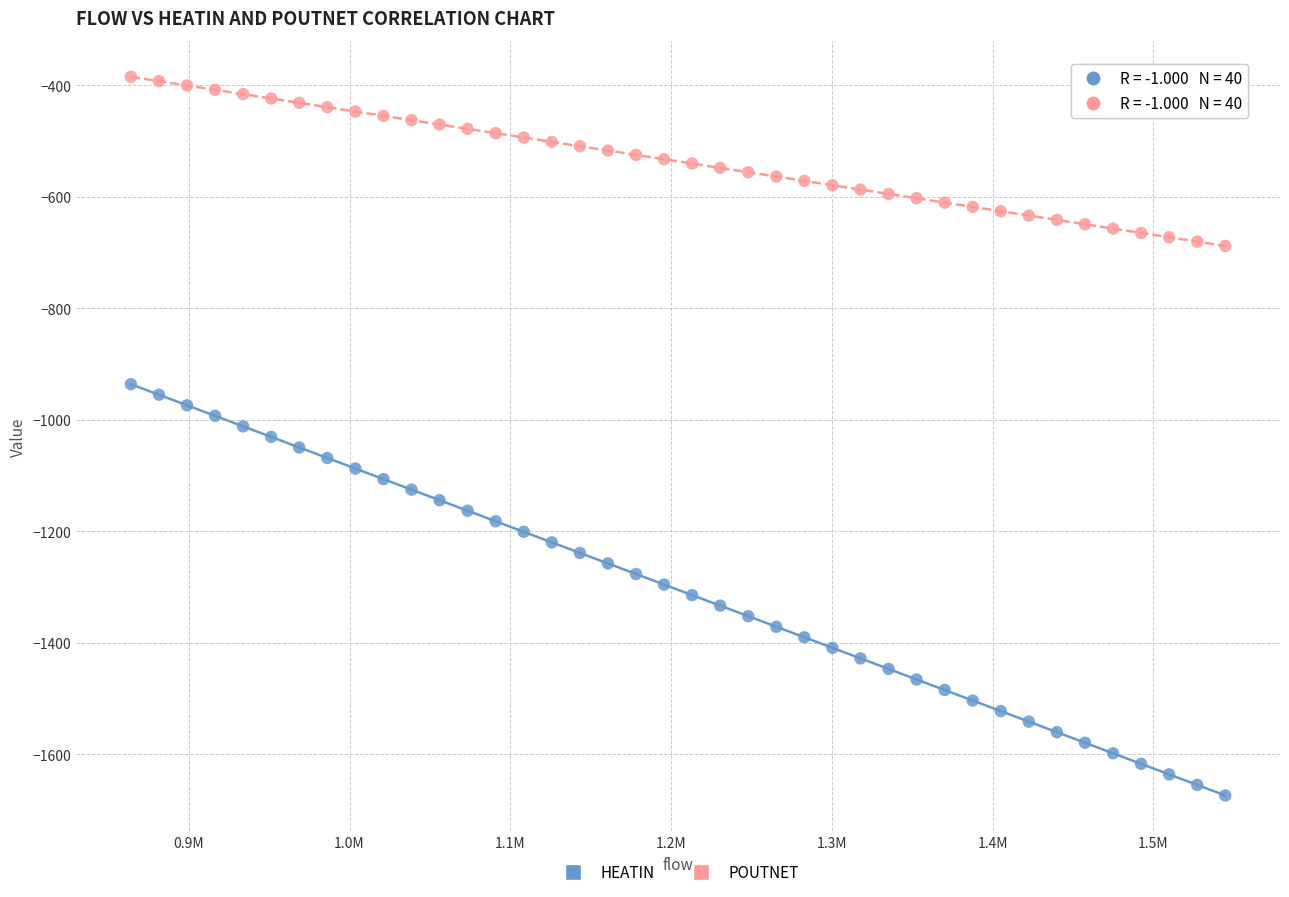

Which series has the largest Y range (max minus min)?

HEATIN